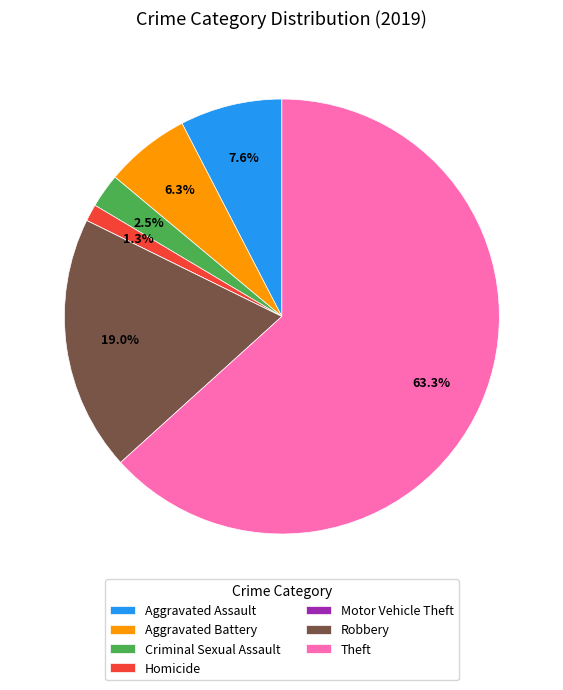

What is the total percentage of Aggravated Battery and Robbery?

25.3%